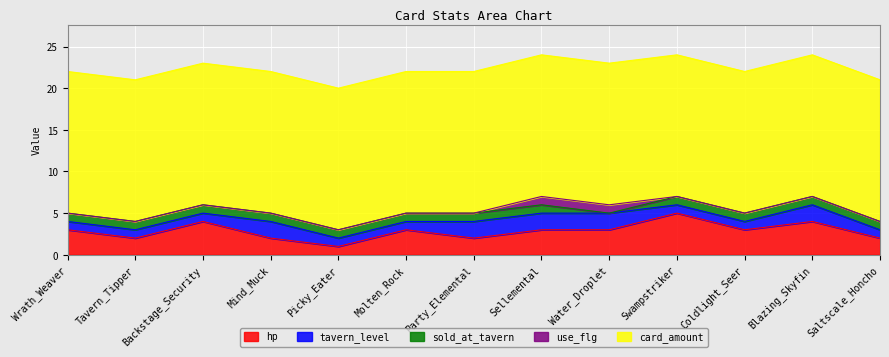

Which series has the largest total across all categories?

card_amount